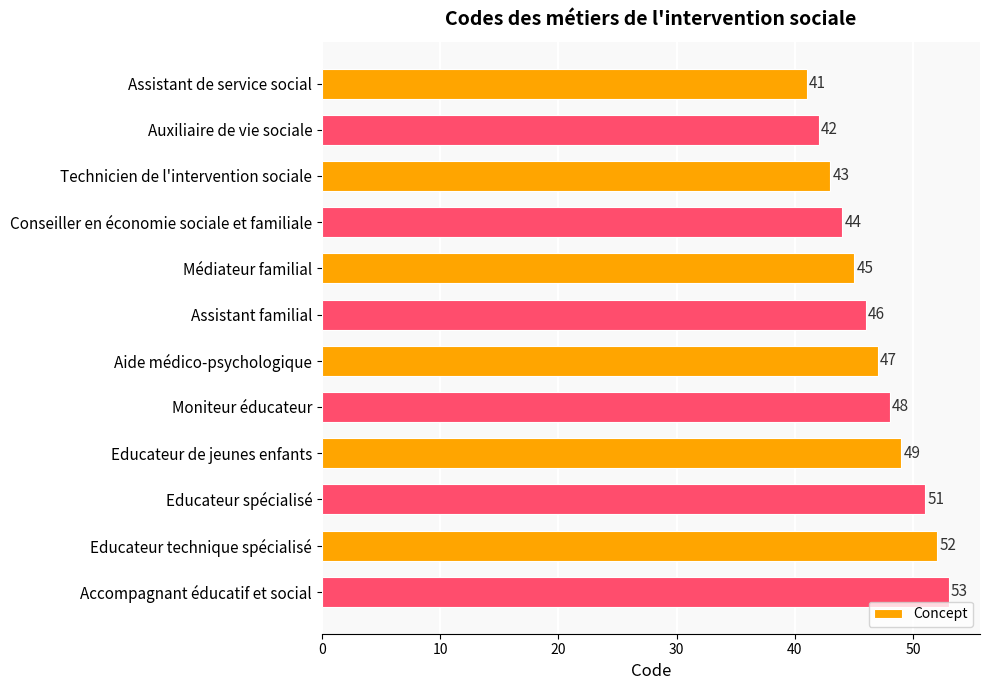

What is the value of the 7th bar from the top?

47